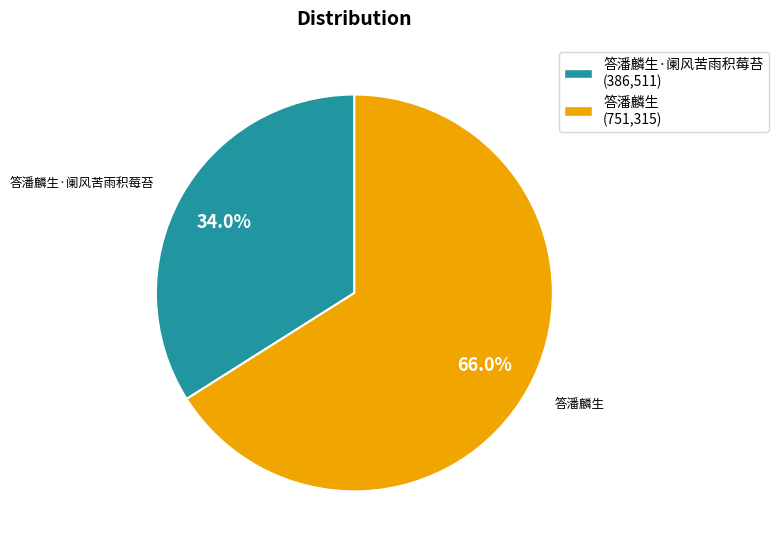

Combined, do 答潘麟生·阑风苦雨积莓苔 (386,511) and 答潘麟生 (751,315) account for over 50%?

Yes